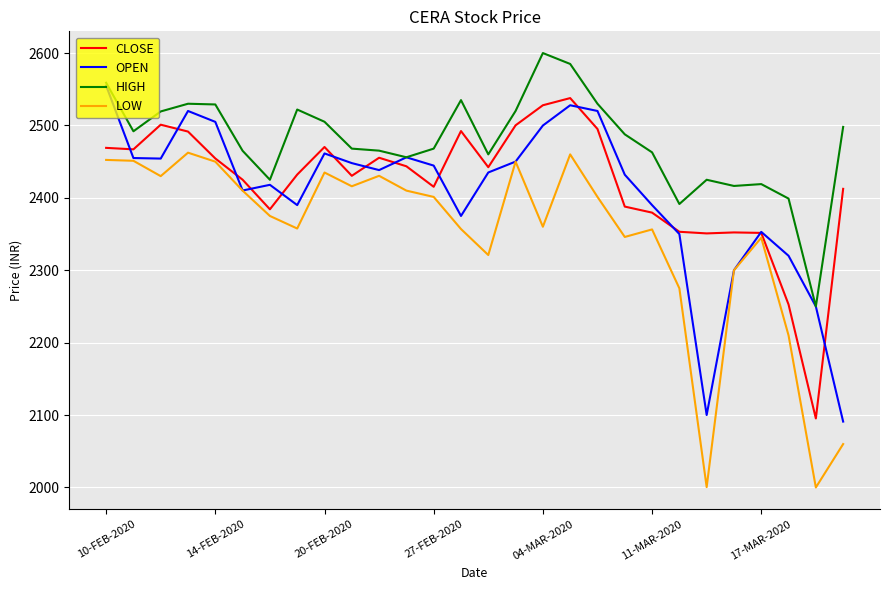

What is the maximum value for OPEN?

2555.0